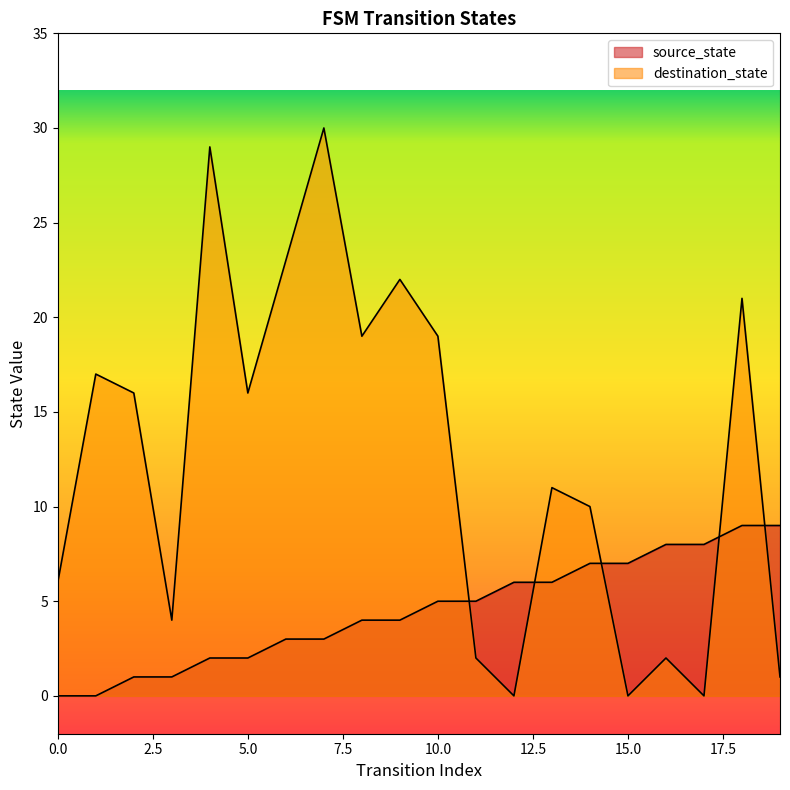

At which category is the sum across all series the highest?

7